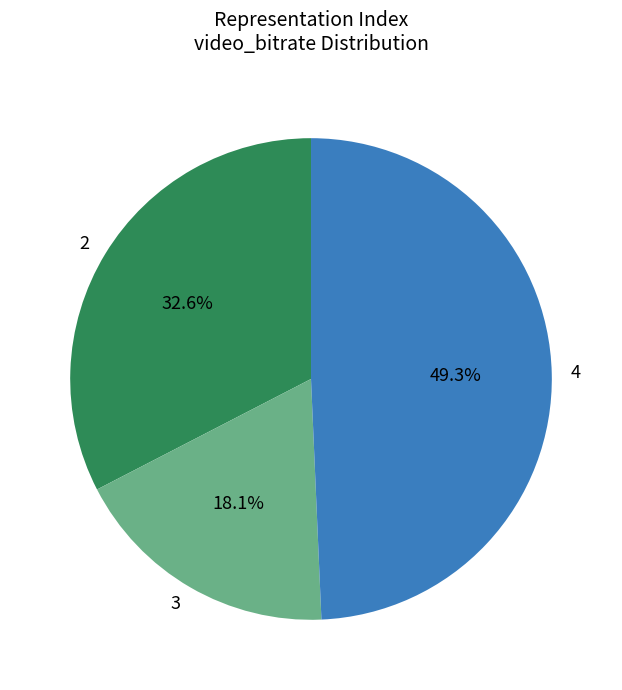

True or false: 4 accounts for 11% of the total.

False